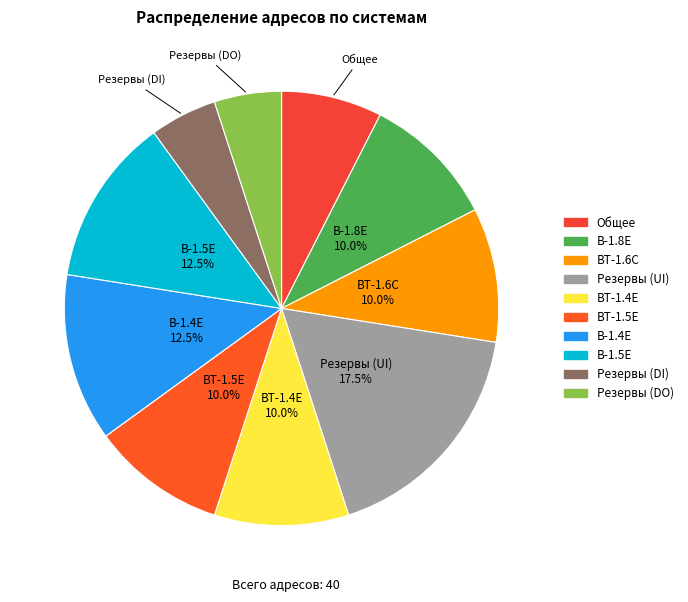

Which slice is the largest?

Резервы